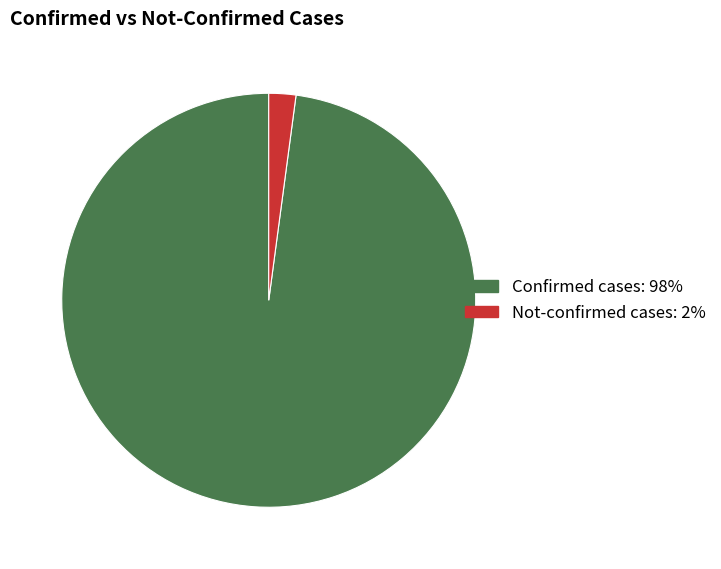

Is there a majority slice in this chart?

Yes